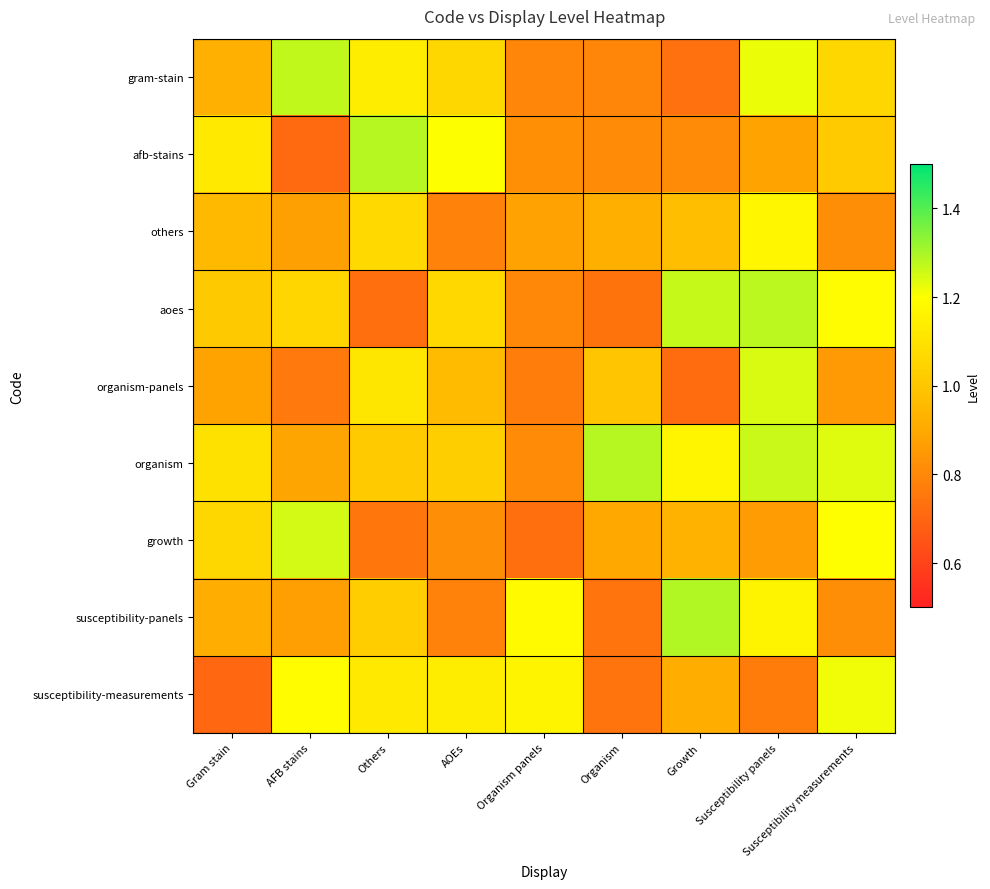

Which series changed the most between Gram stain and Susceptibility panels?

organism-panels